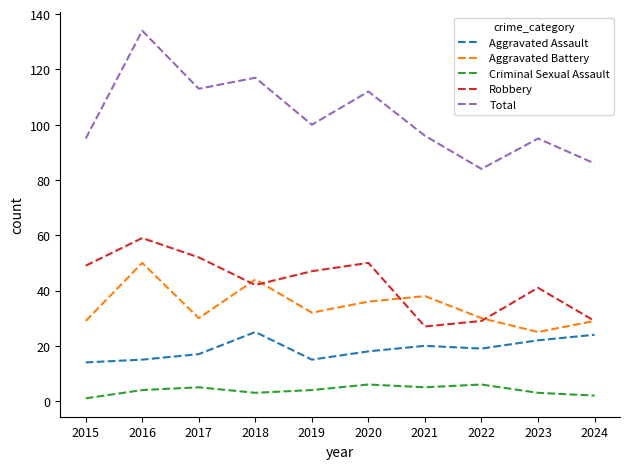

True or false: Criminal Sexual Assault has a value of 5 at 2021.

True